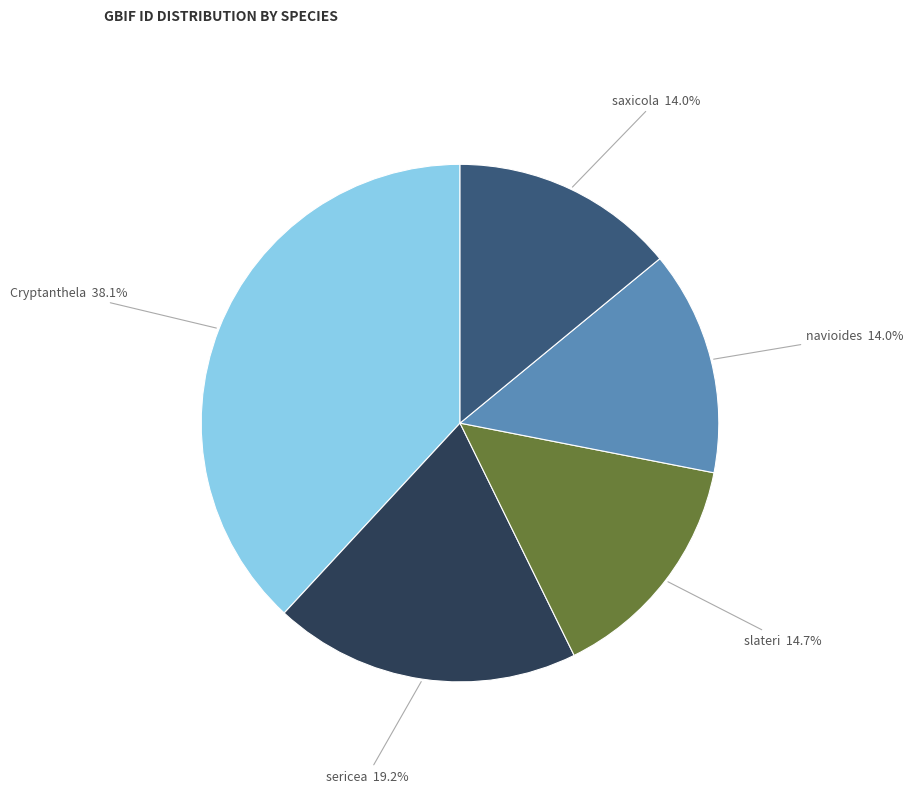

Which category has the biggest portion of the pie?

Cryptanthela